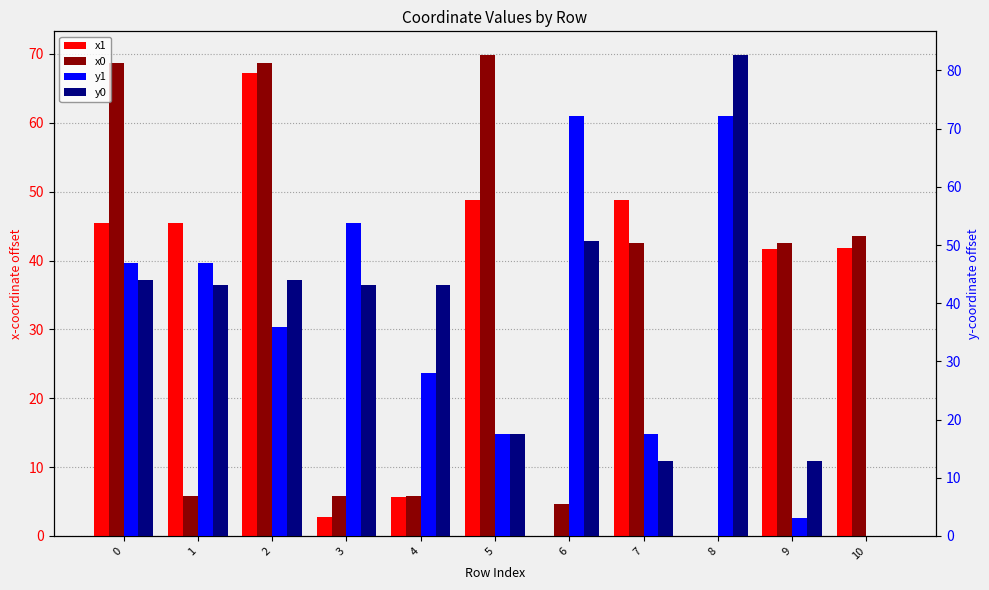

What is the value of the x0 bar at the 8th from the left?

42.6